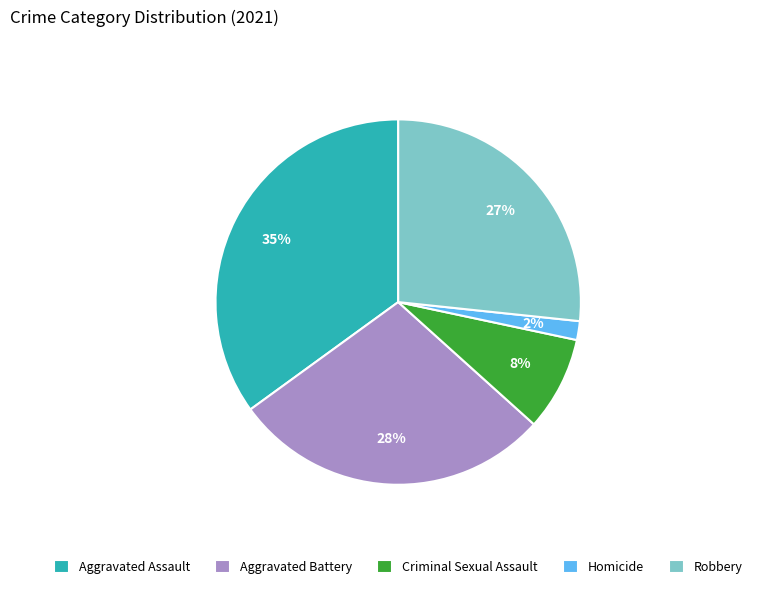

To the nearest percent, what is the average slice percentage?

20%